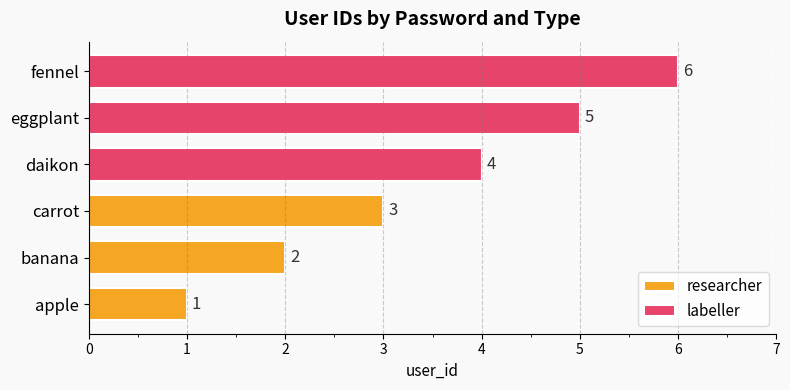

Which has a higher value, banana or apple?

banana